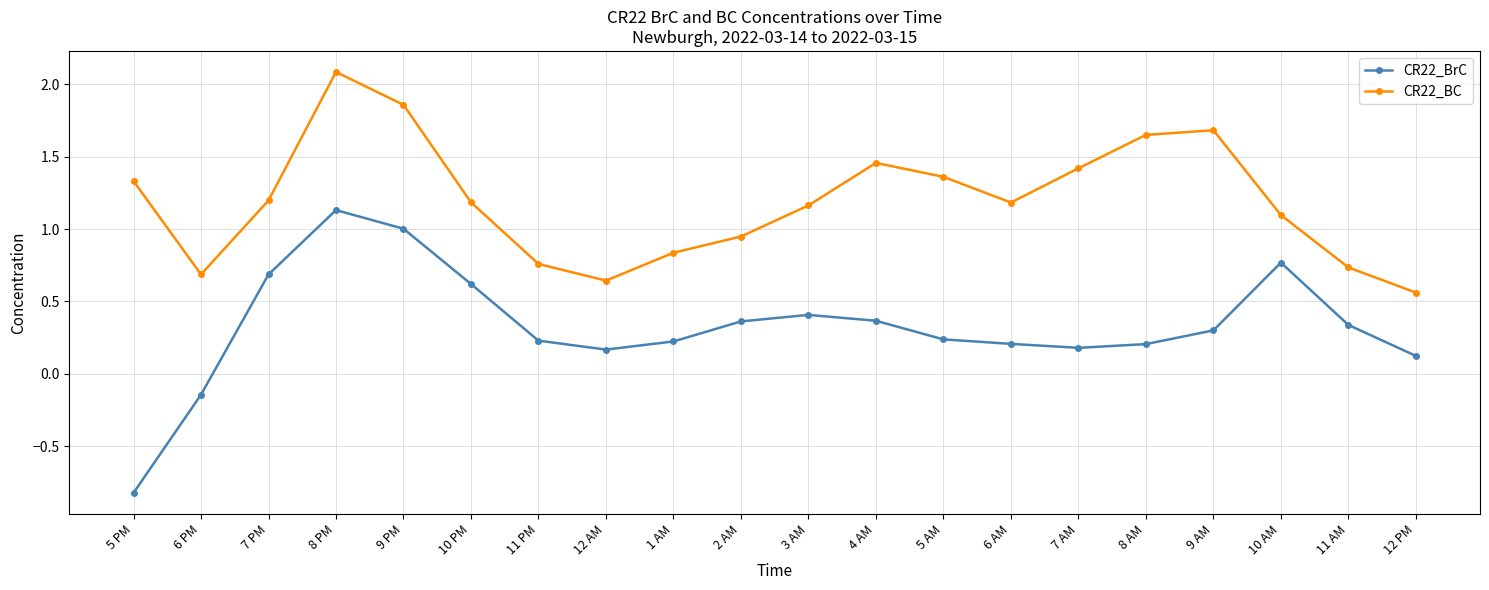

What is the label of the 17th point from the right?

8 PM